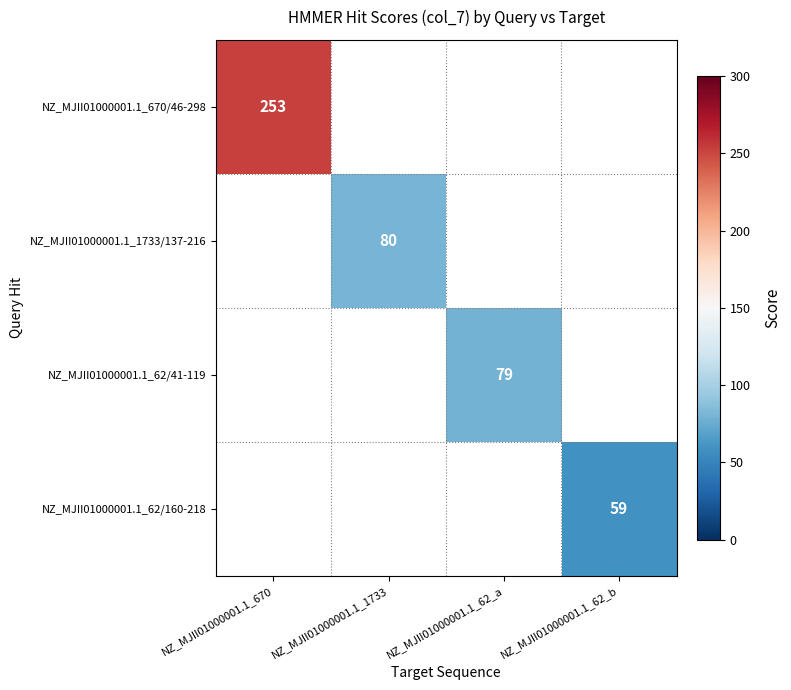

What is the maximum value shown in the chart?

253.0